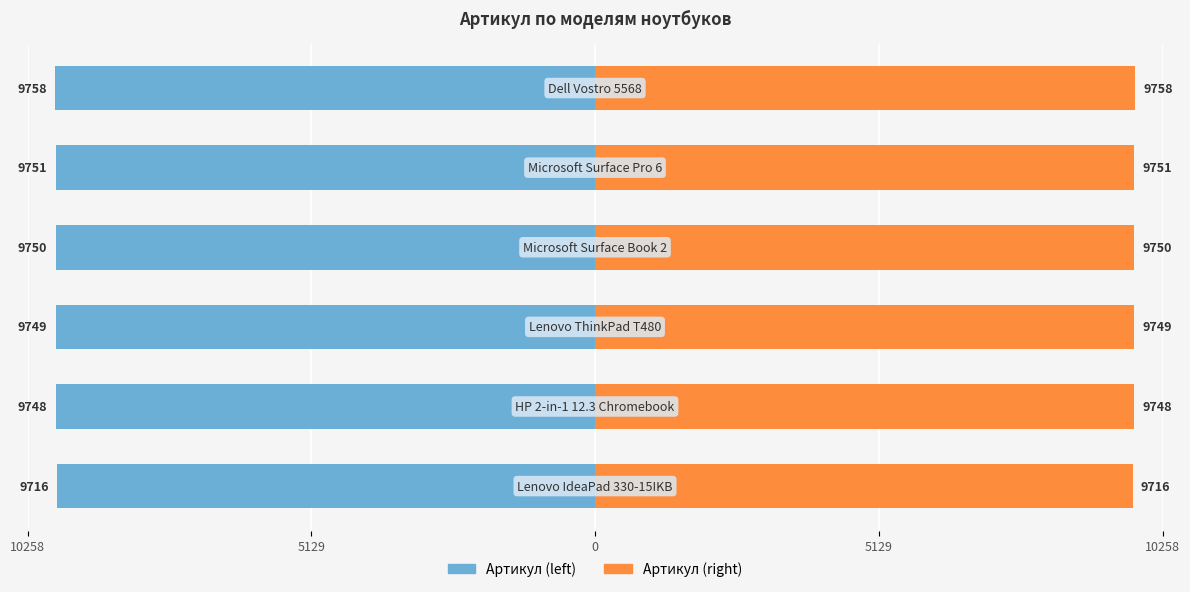

What are all the series names shown in the legend?

Артикул (left), Артикул (right)